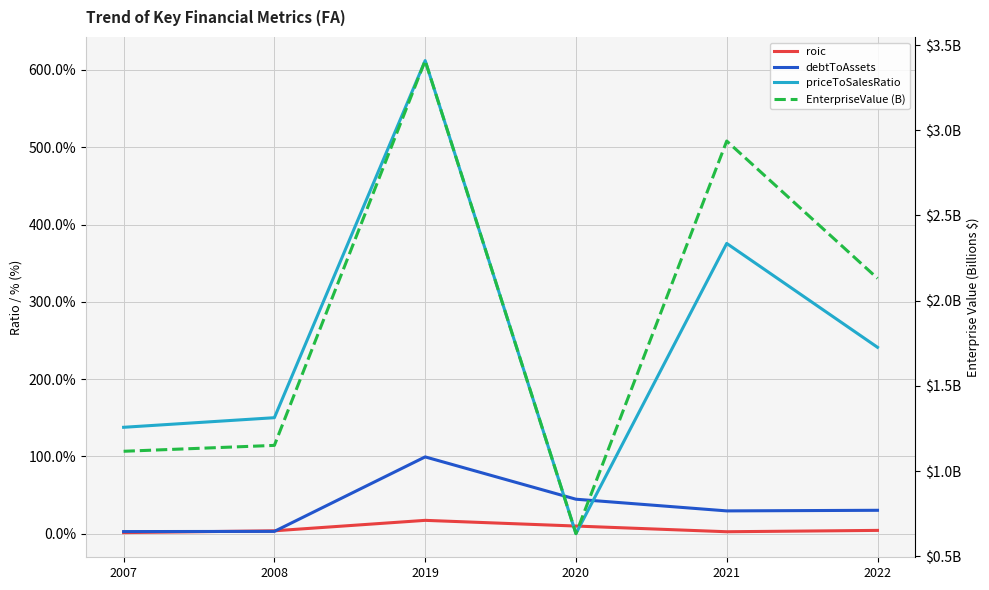

How many lines are shown in the chart?

4